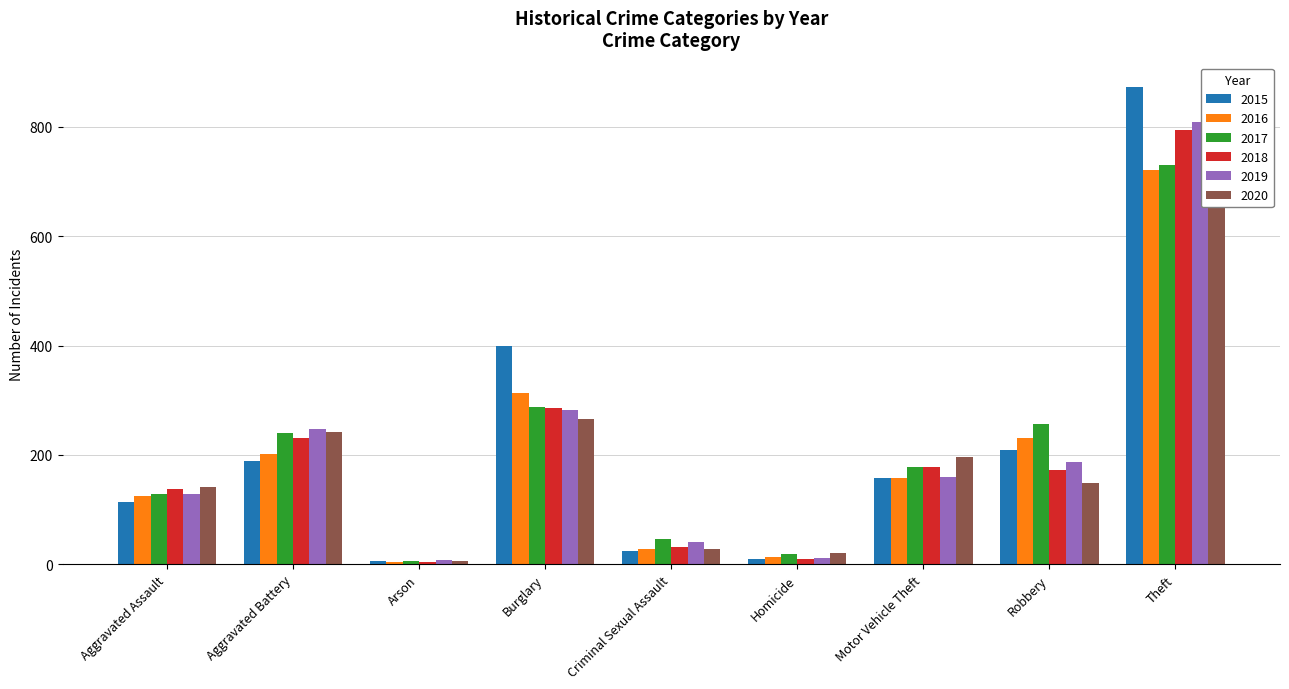

The 2016 series shows 230 at Robbery. True or false?

True